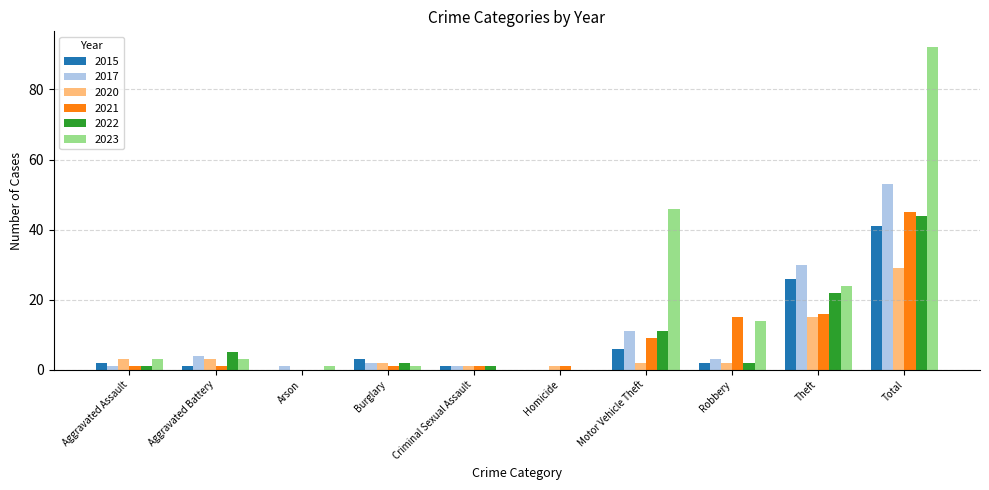

How many positive values does the 2020 series have?

9